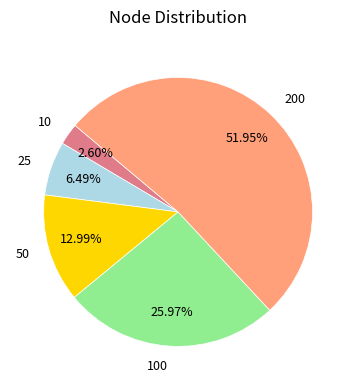

Which category has the biggest portion of the pie?

200